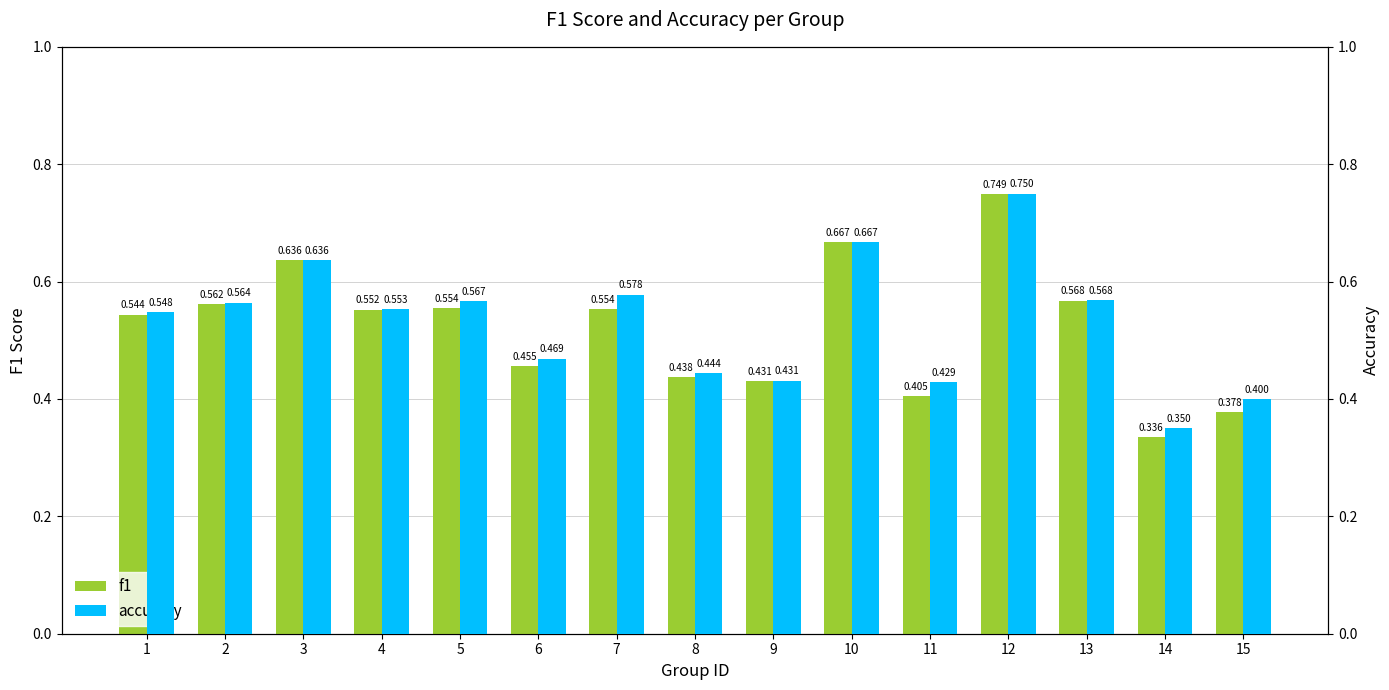

Reading left to right, what are all the values shown in this chart?

f1: 1=0.5	2=0.6	3=0.6	4=0.6	5=0.6	6=0.5	7=0.6	8=0.4	9=0.4	10=0.7	11=0.4	12=0.7	13=0.6	14=0.3	15=0.4
accuracy: 1=0.5	2=0.6	3=0.6	4=0.6	5=0.6	6=0.5	7=0.6	8=0.4	9=0.4	10=0.7	11=0.4	12=0.8	13=0.6	14=0.3	15=0.4